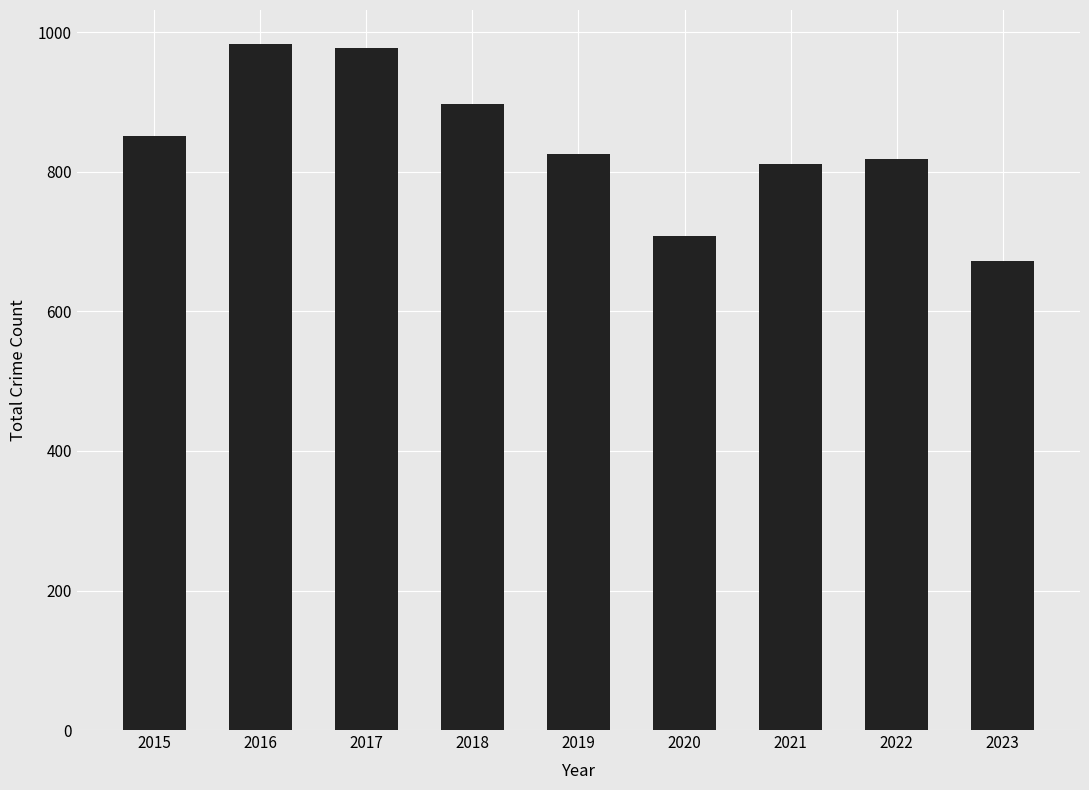

Reading left to right, extract all data points from this chart.

2015=851	2016=983	2017=978	2018=898	2019=826	2020=708	2021=811	2022=819	2023=673